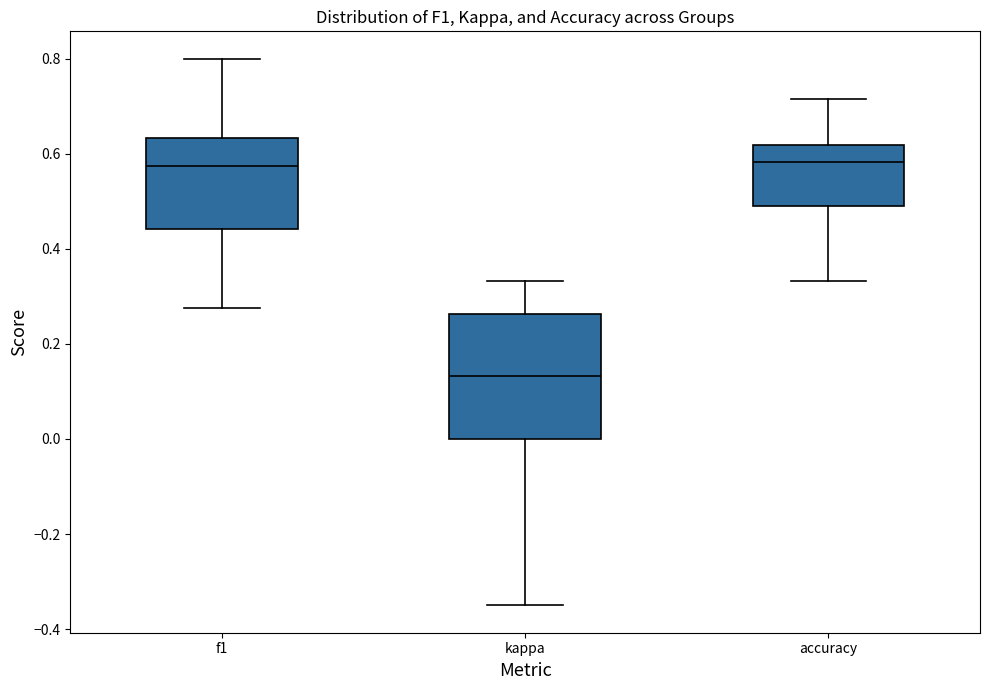

Reading left to right, transcribe this box plot: for each box, give where its median line is, the range the box spans, and where its two whiskers end, as read against the y-axis. The values are not printed on the chart, so give them approximately, as read against the axis.

f1: median 0.58, box 0.44 to 0.64, whiskers 0.28 to 0.80
kappa: median 0.14, box 0.00 to 0.26, whiskers -0.34 to 0.34
accuracy: median 0.58, box 0.48 to 0.62, whiskers 0.34 to 0.72